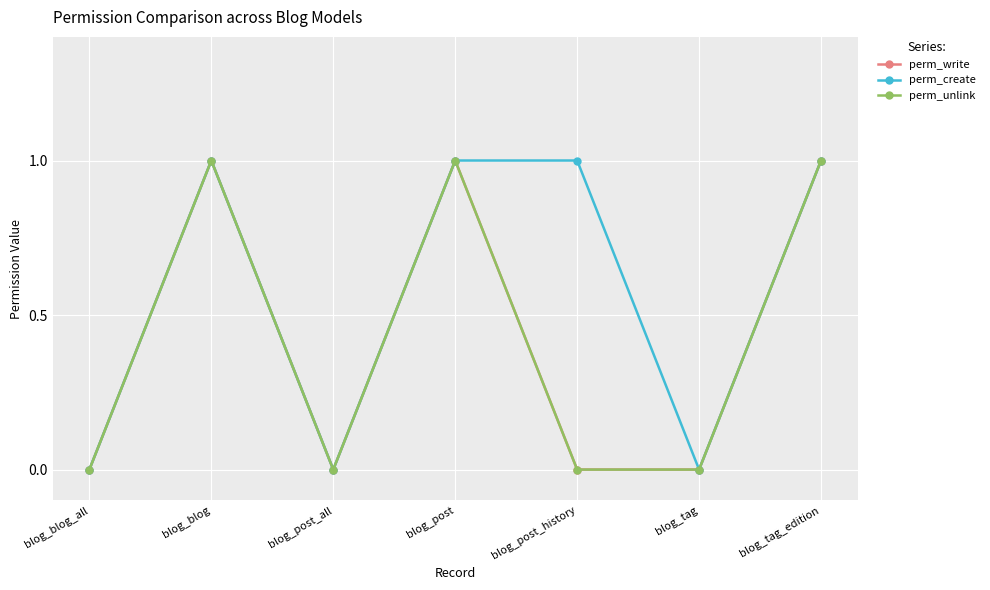

What is the label of the 1st point from the right?

blog_tag_edition